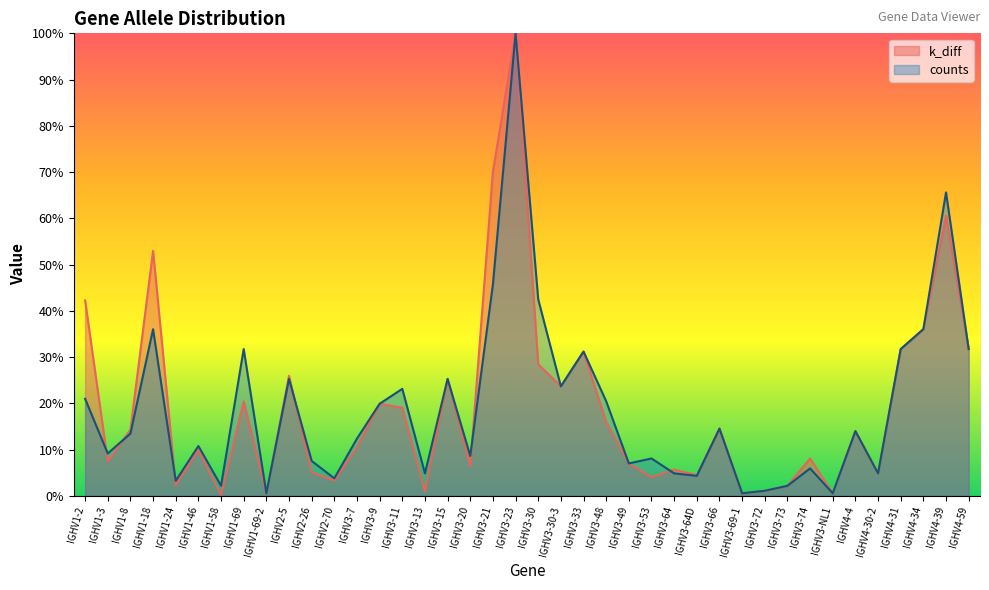

What are all the series names shown in the legend?

k_diff, counts